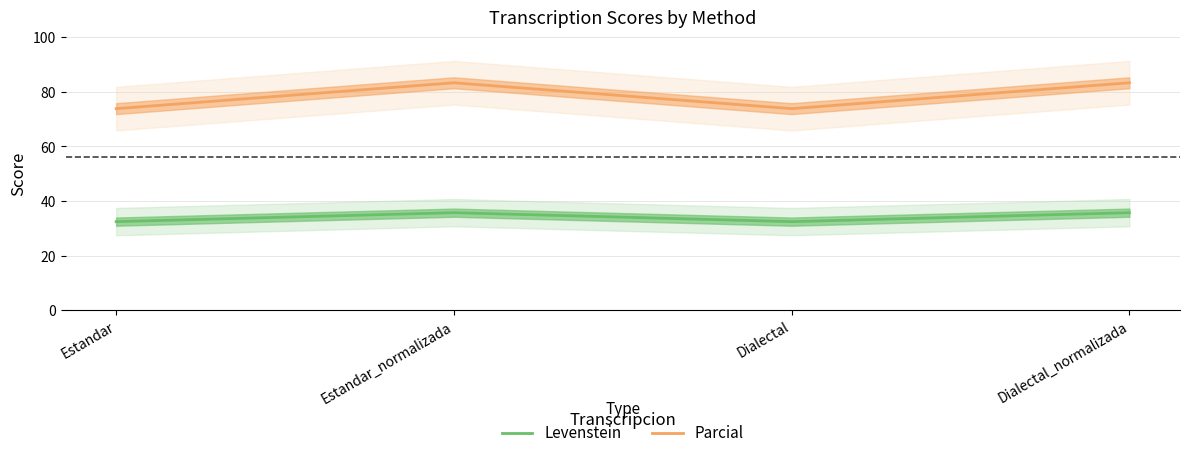

At which category does Levenstein reach its first local valley?

Dialectal